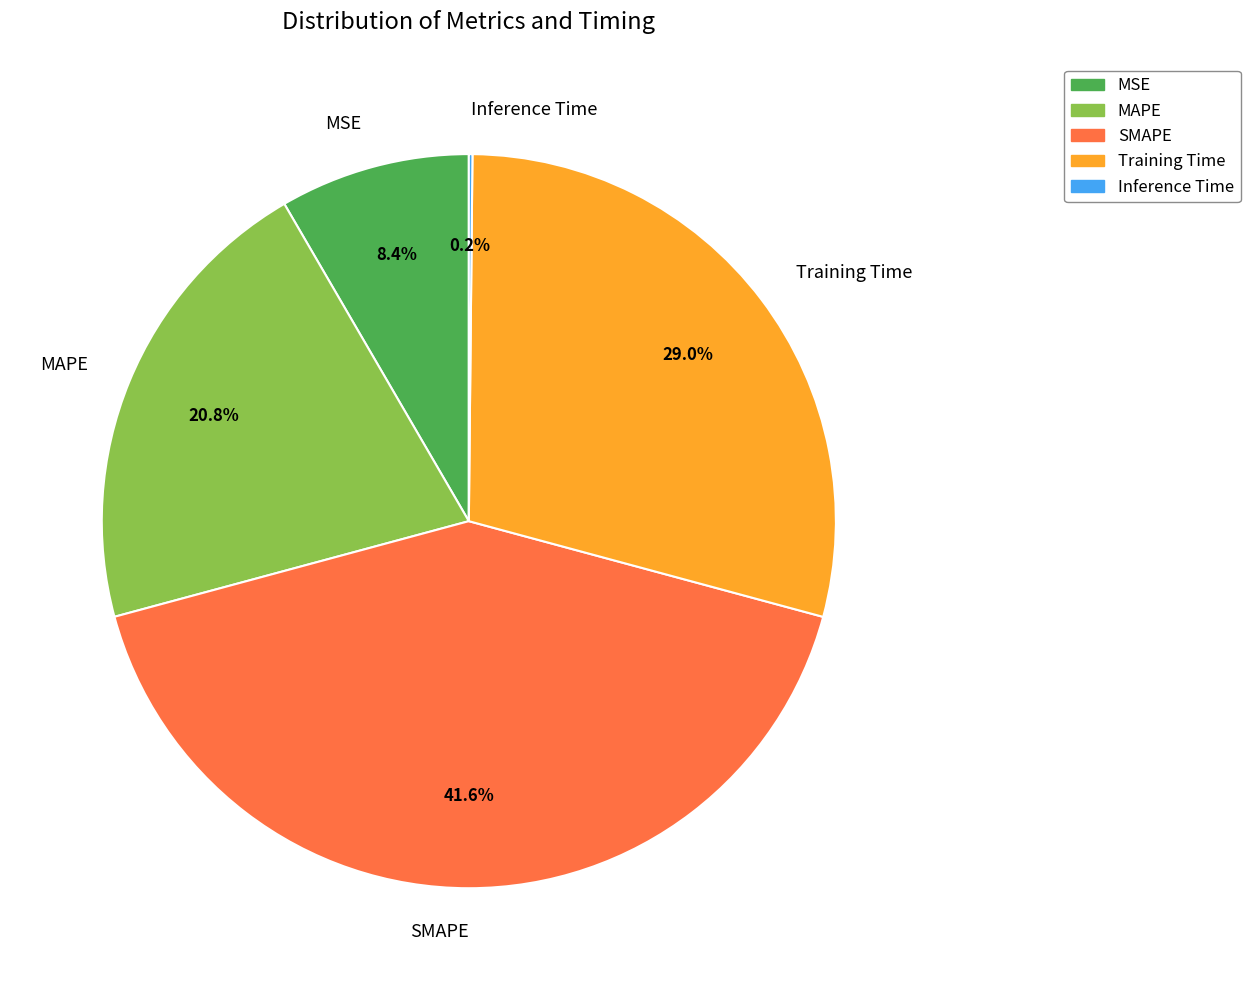

To the nearest percent, what portion does SMAPE represent?

42%